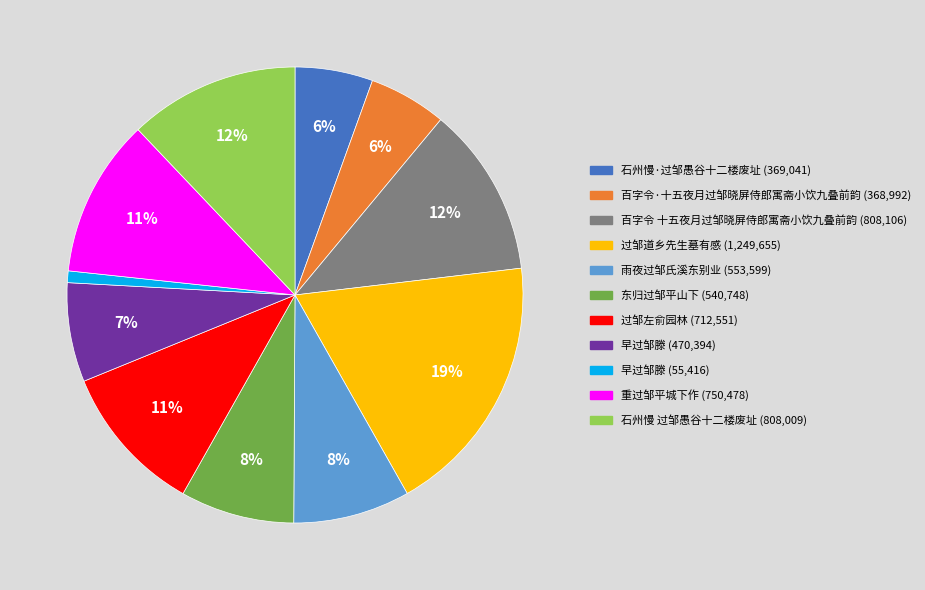

To the nearest percent, what is the average slice percentage?

9%